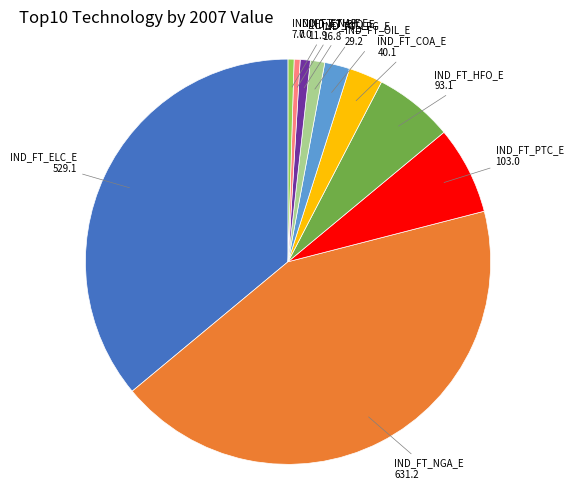

Is there any slice that represents more than half of the pie?

No